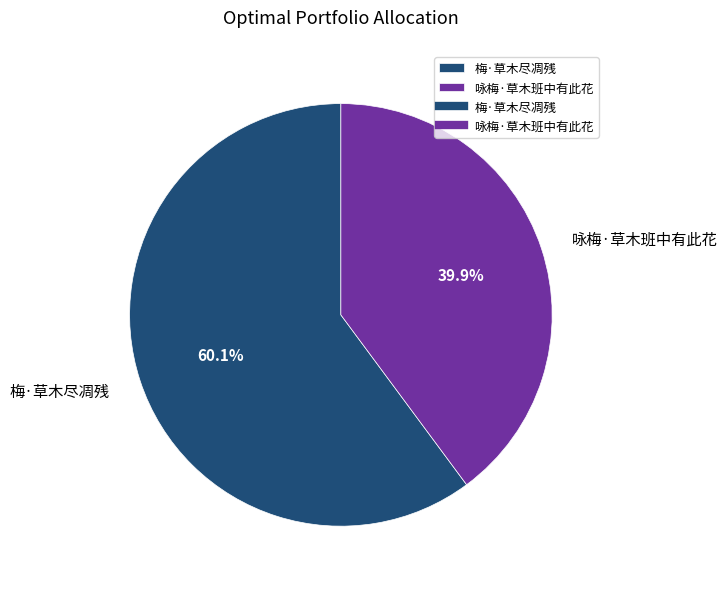

How much of the chart is everything except 梅·草木尽凋残?

39.9%